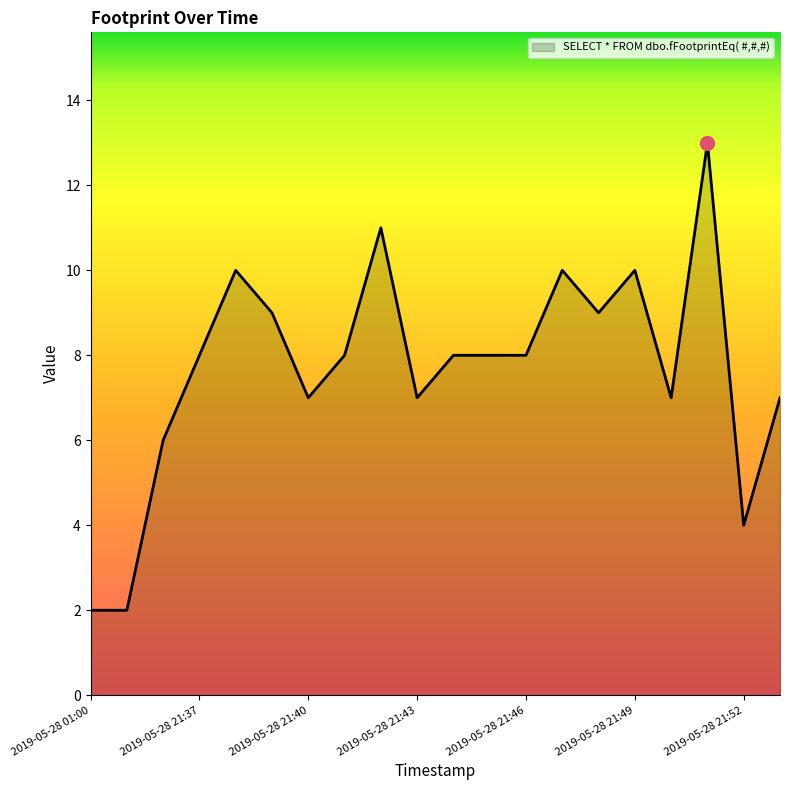

What is the difference between the maximum and minimum values?

11